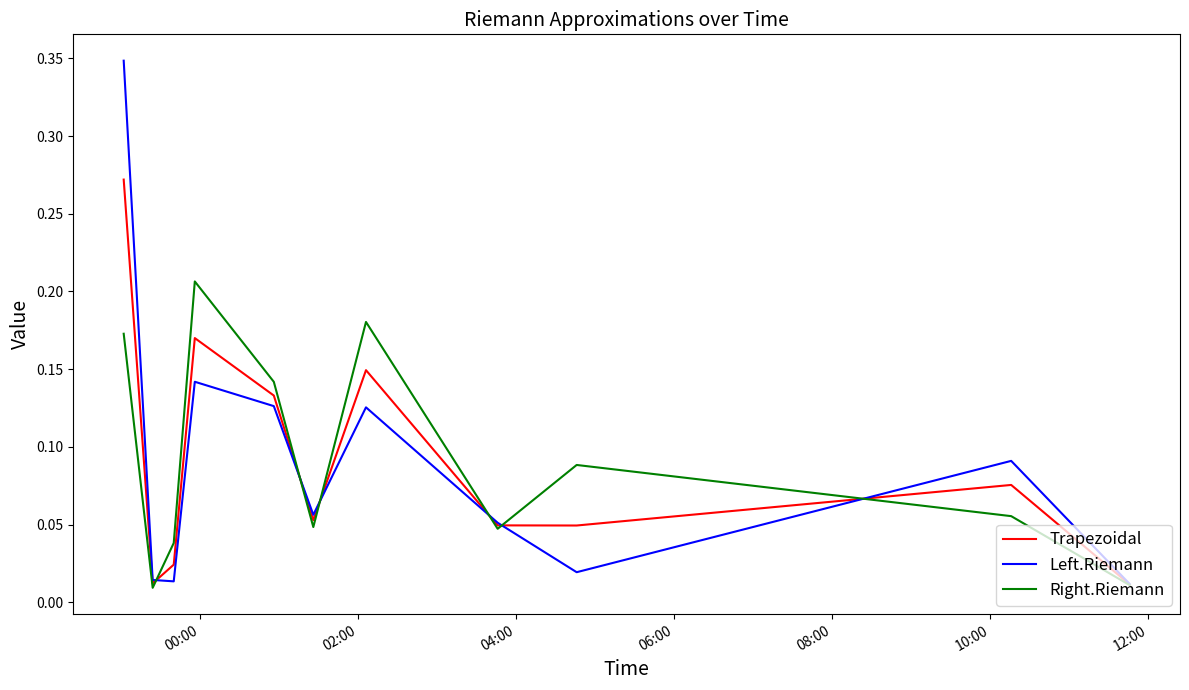

How many lines are shown in the chart?

3